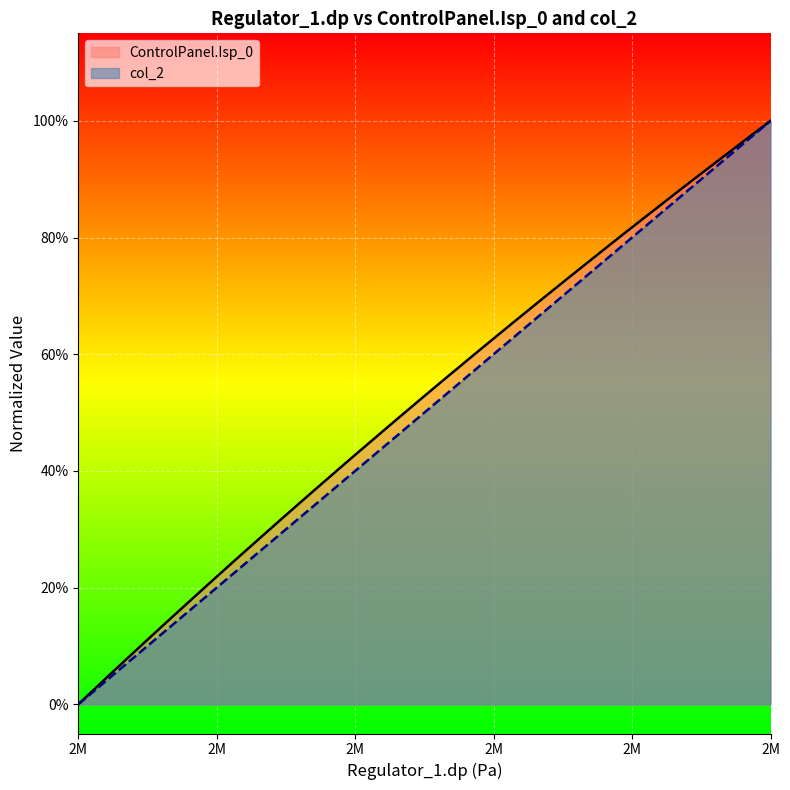

How many values in ControlPanel.Isp_0 are above zero?

38